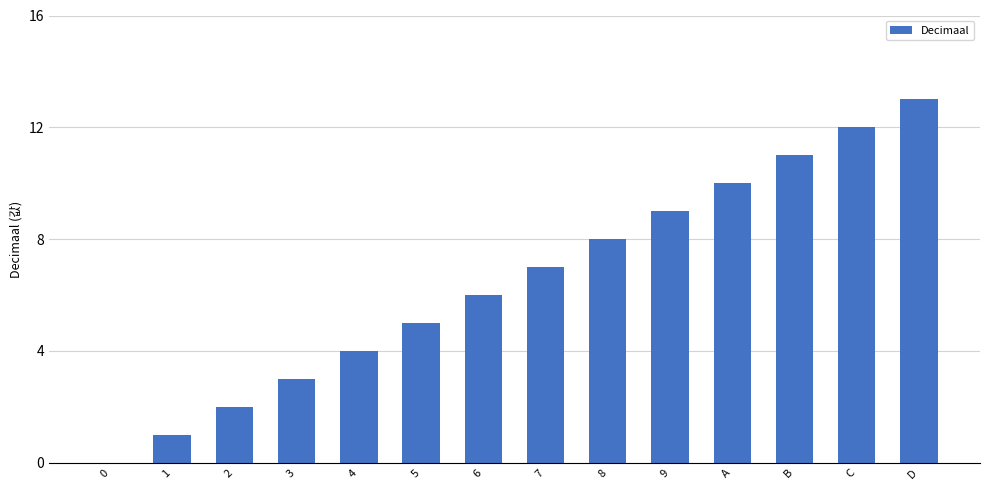

Is it true that the value at B is 4?

False